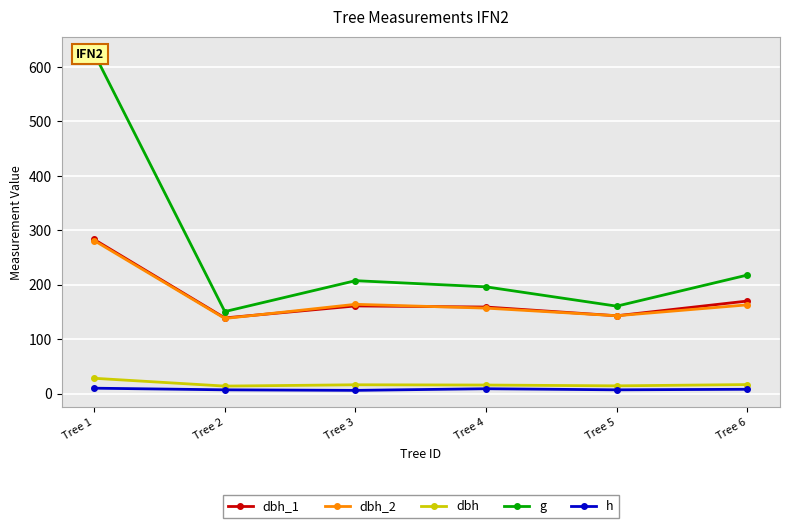

True or false: dbh and dbh_1 cross at least once.

False